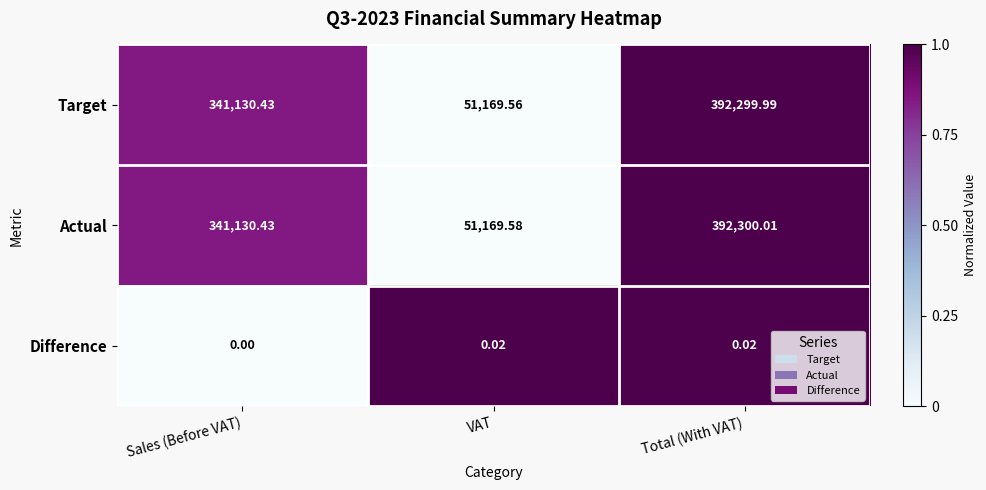

At which label is Actual closest to 221734?

Sales (Before VAT)